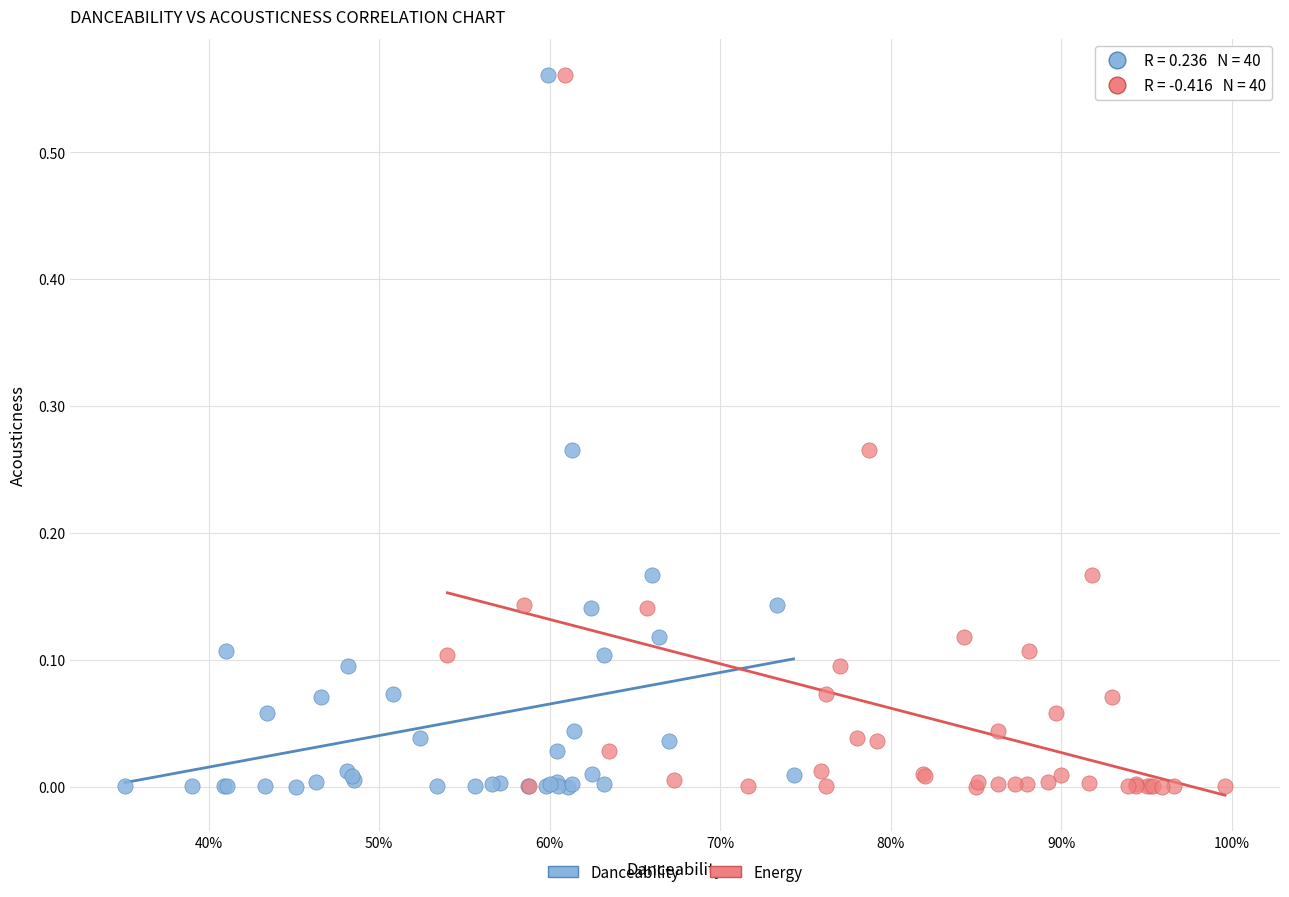

What are all the series names shown in the legend?

Danceability, Energy